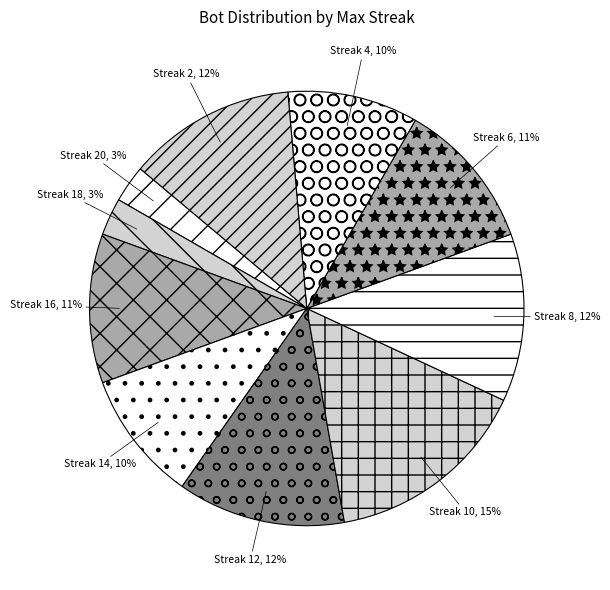

The Streak 12 slice represents 12% of the pie. True or false?

True